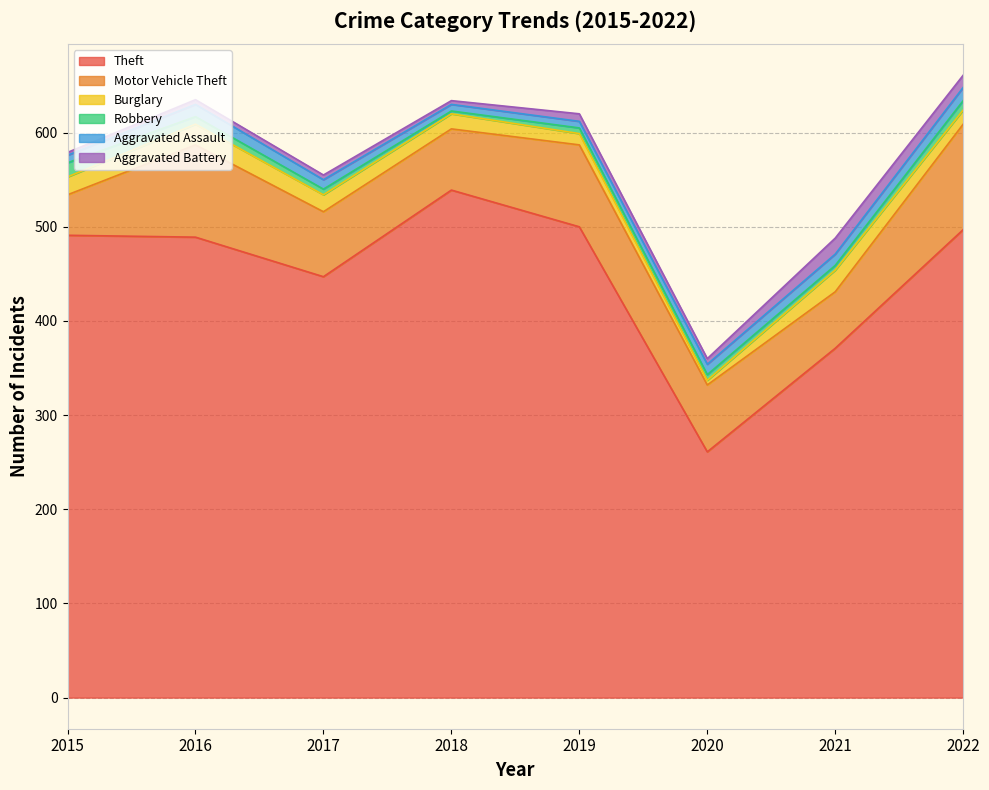

Where is the first local minimum for Theft?

2017